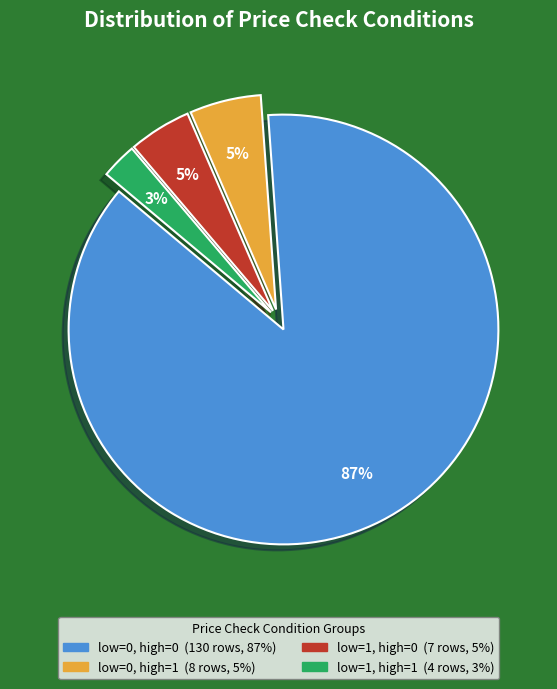

Is there any slice that represents more than half of the pie?

Yes